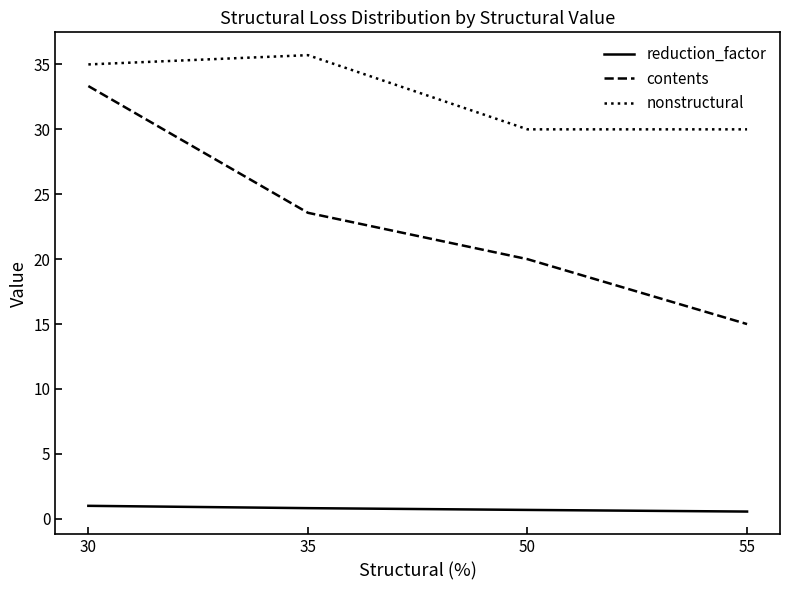

What is the average value of the reduction_factor series?

0.8